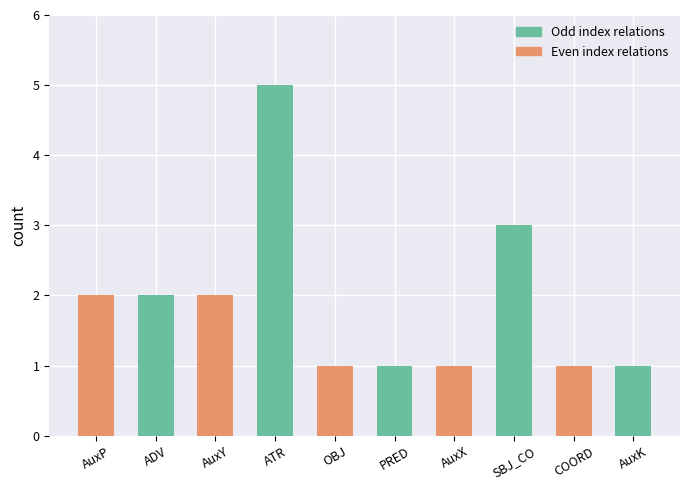

What is the difference between the values at PRED and ATR?

4